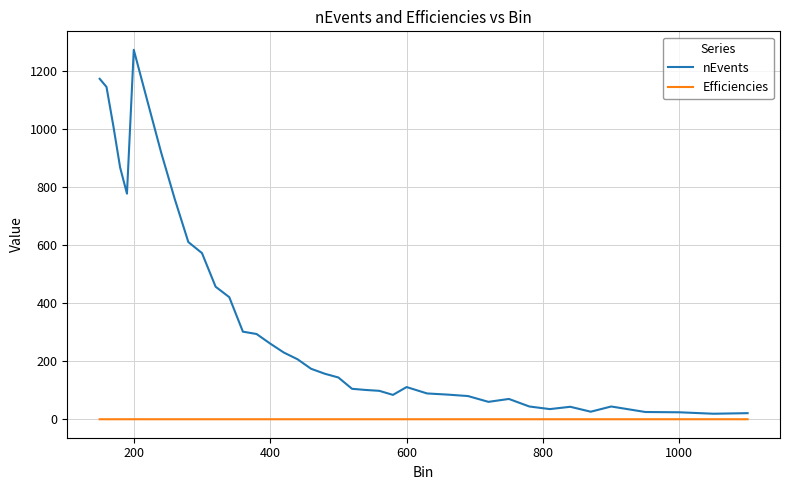

Is this an area chart (filled region under the line)?

No